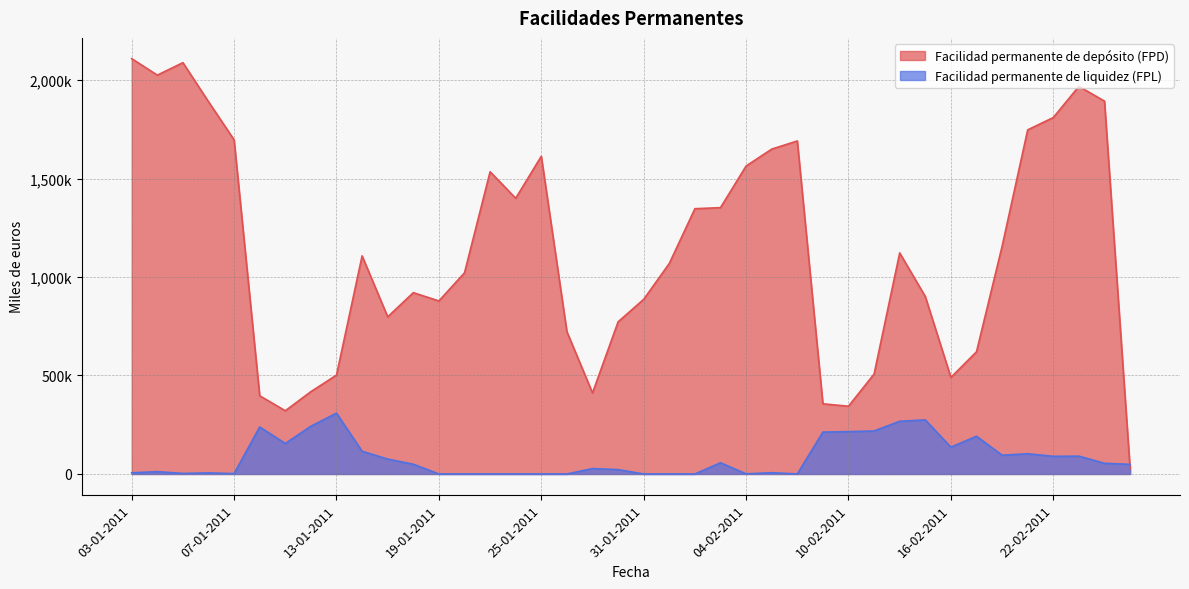

Does the chart display data point markers on the line(s)?

No